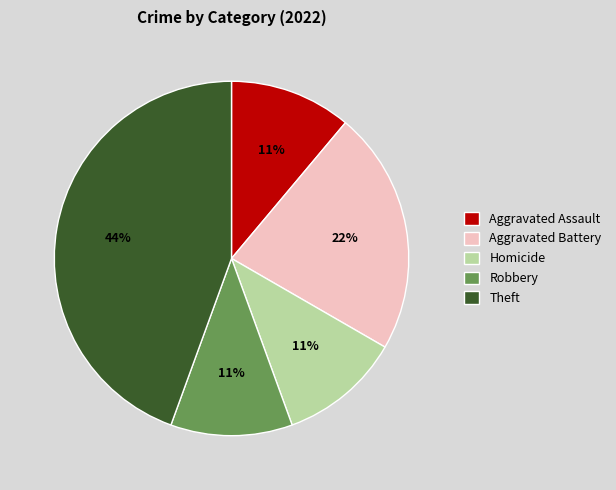

Does Robbery represent more than half of the total?

No